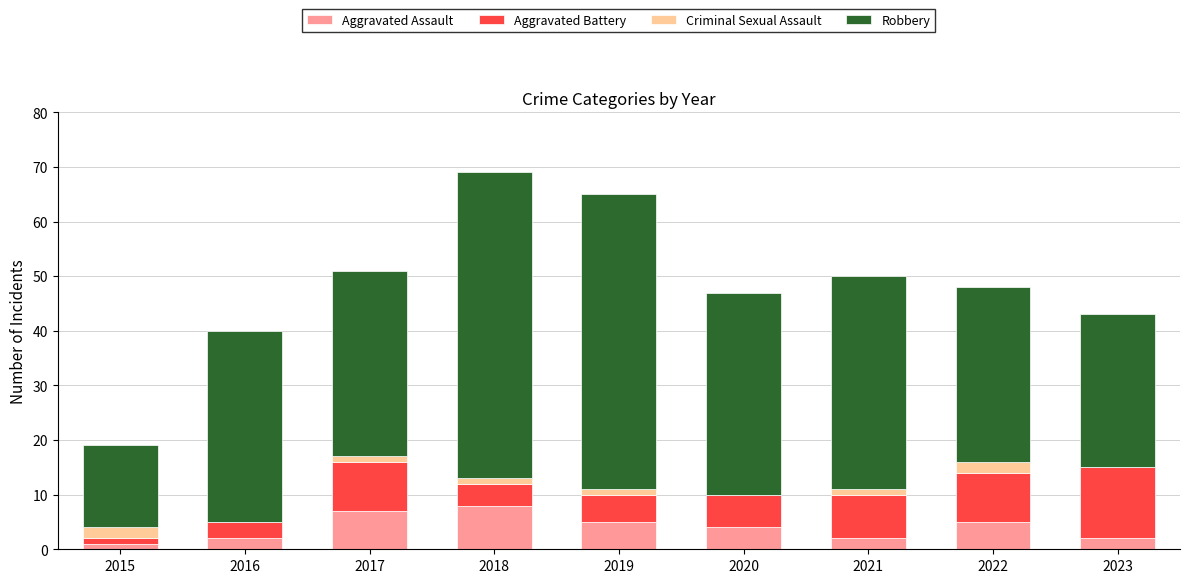

How many series are shown in this chart?

4